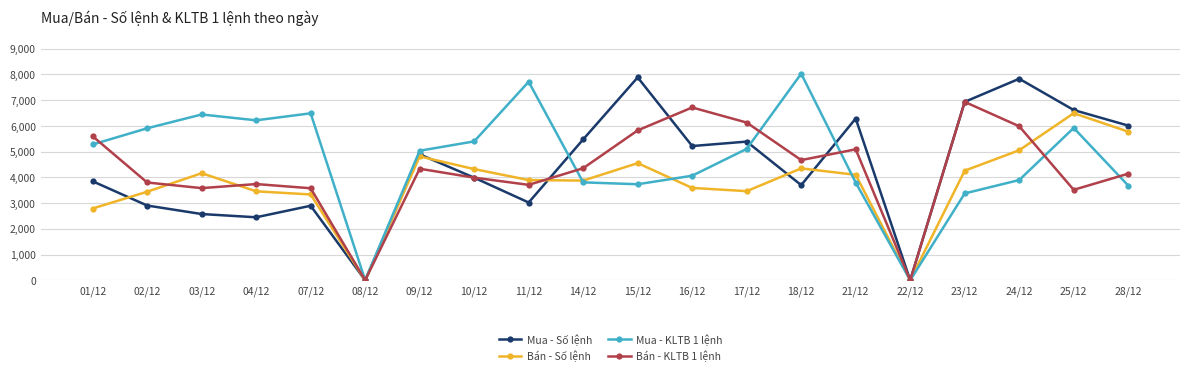

What is the highest value of the Mua - Số lệnh series?

7882